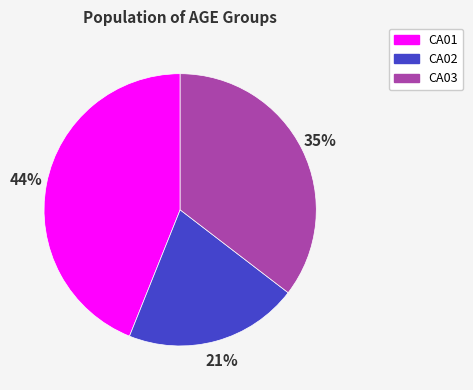

Count the number of slices in the pie.

3